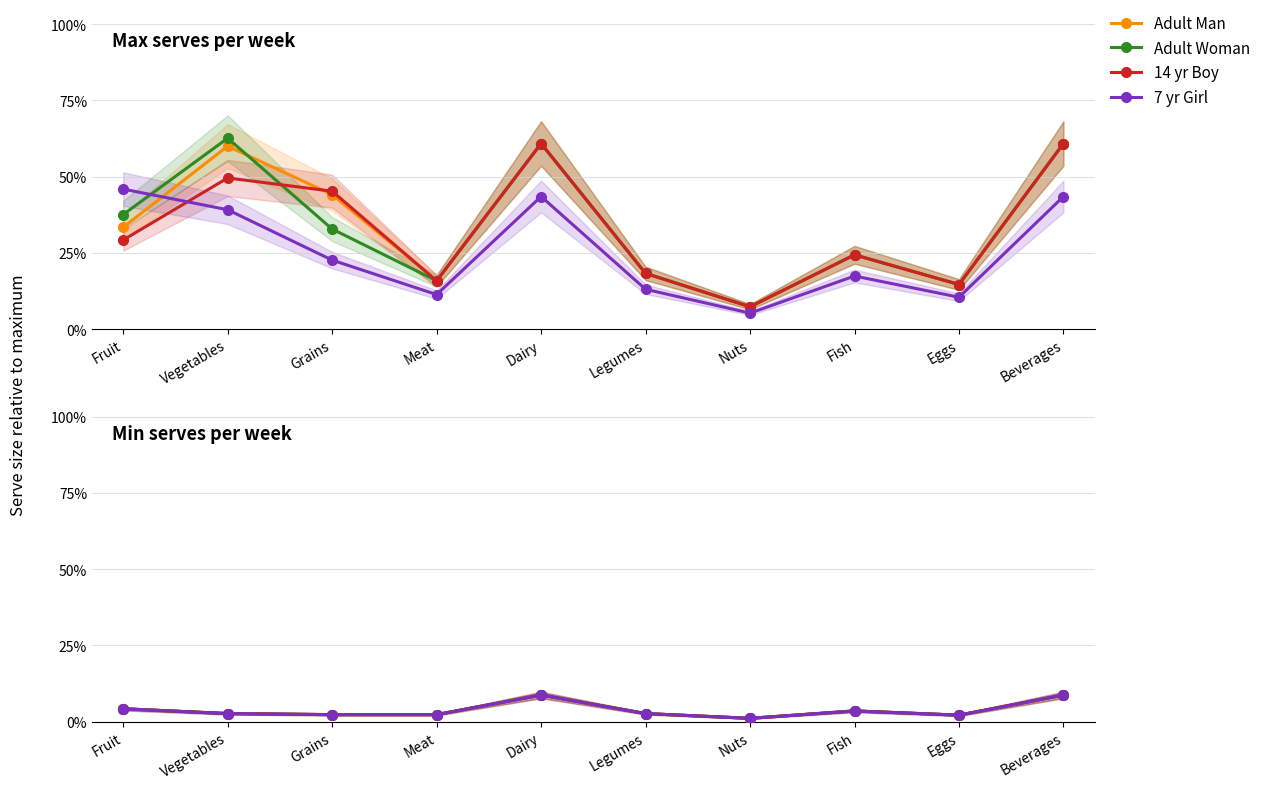

Rank the categories by 7 yr Girl value from lowest to highest.

Nuts, Eggs, Grains, Meat, Vegetables, Legumes, Fish, Fruit, Dairy, Beverages